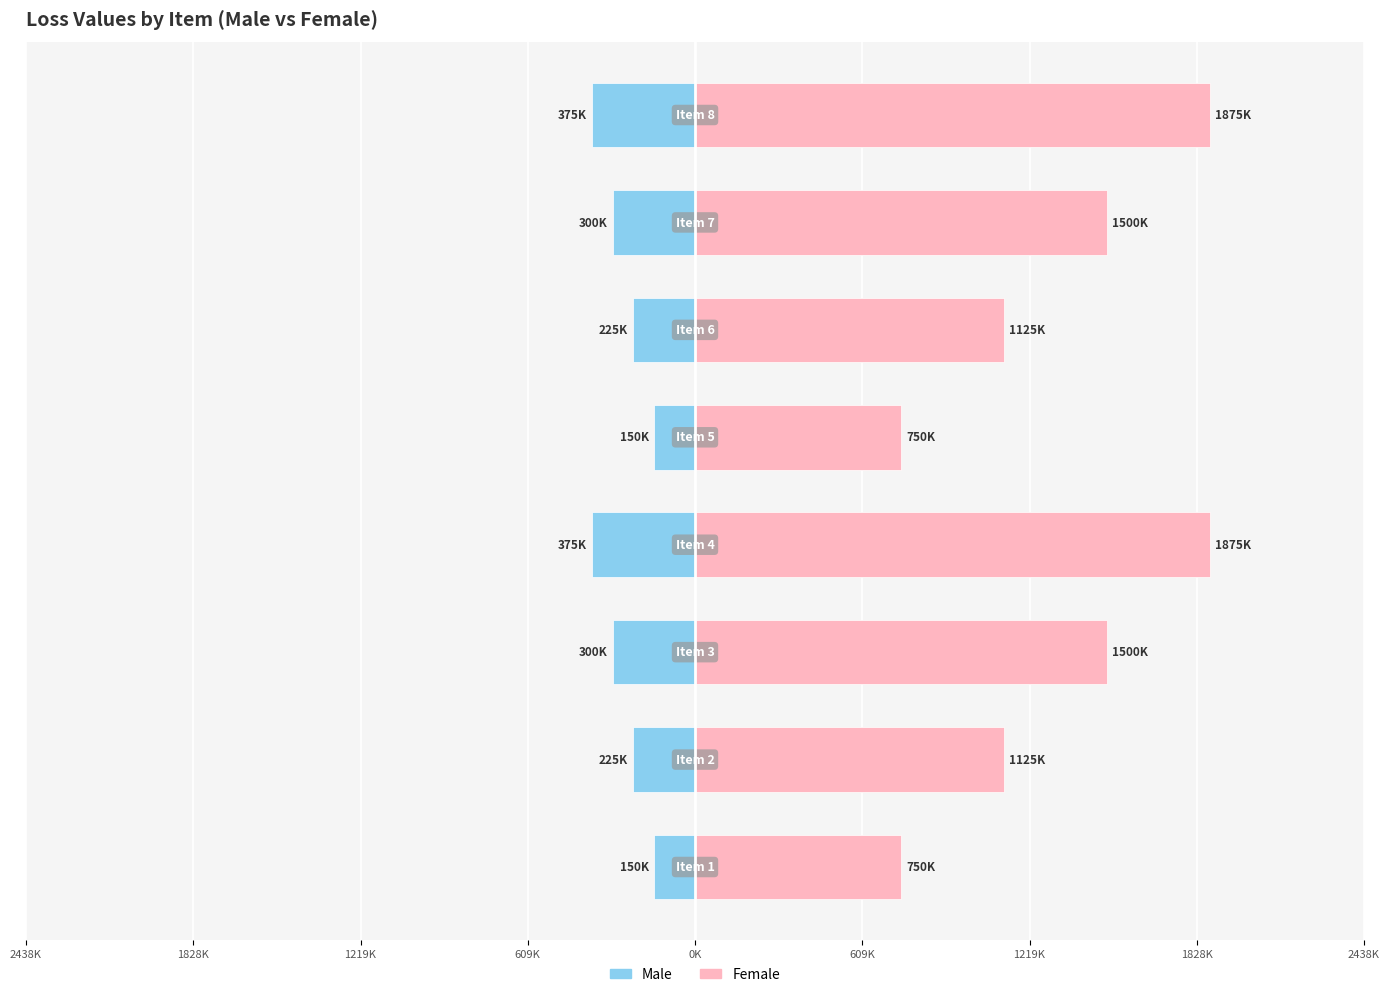

List the series in order of their overall mean, highest first.

Female, Male